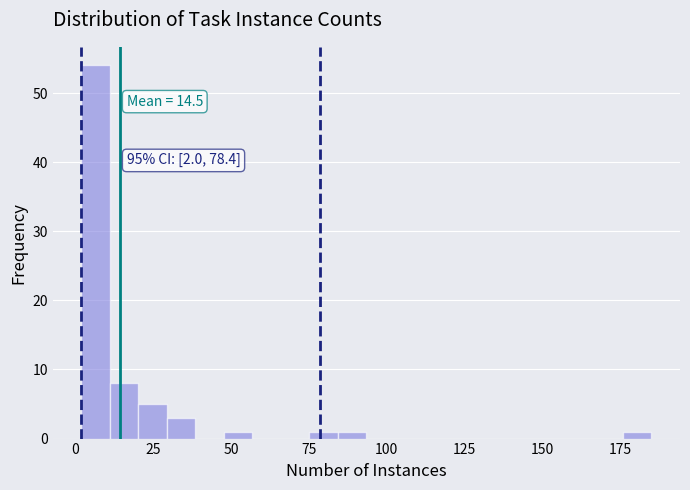

Around what value on the x-axis is the tallest bar? Give the approximate position of its centre, as read against the axis.

5